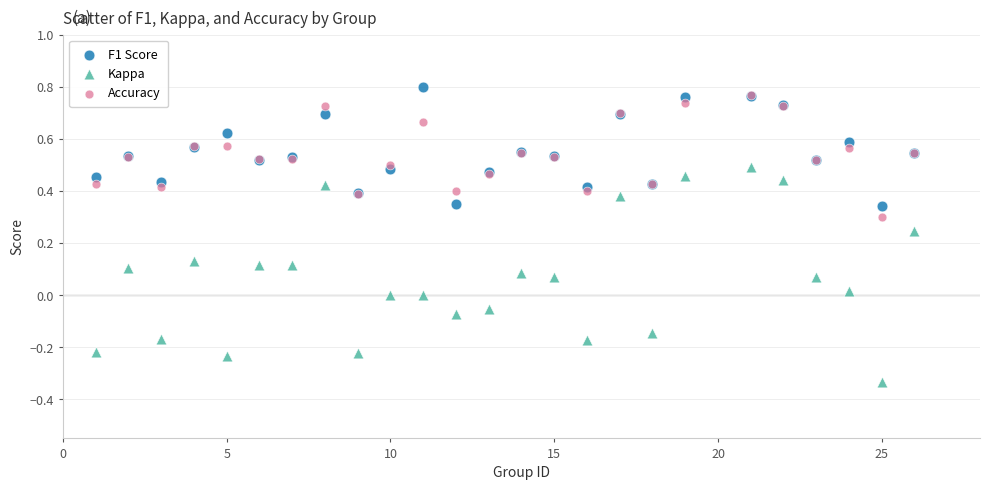

Which series reaches the minimum Y coordinate?

Kappa